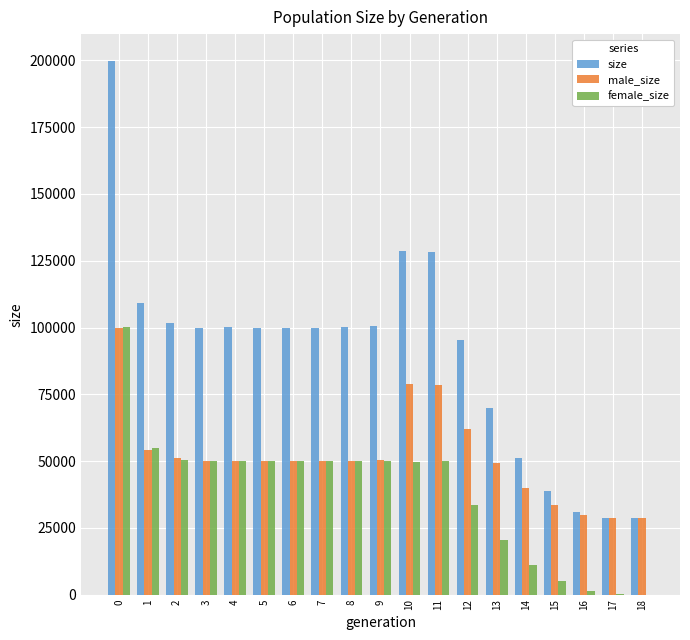

What is the maximum value for male_size?

99825